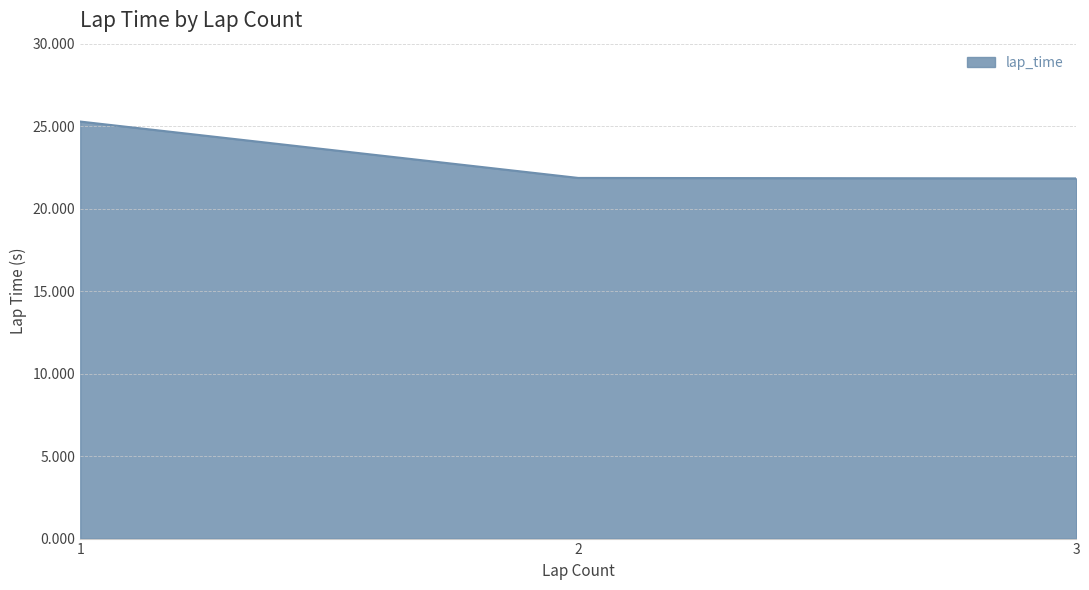

What is the change in value from 1 to 2?

-3.4